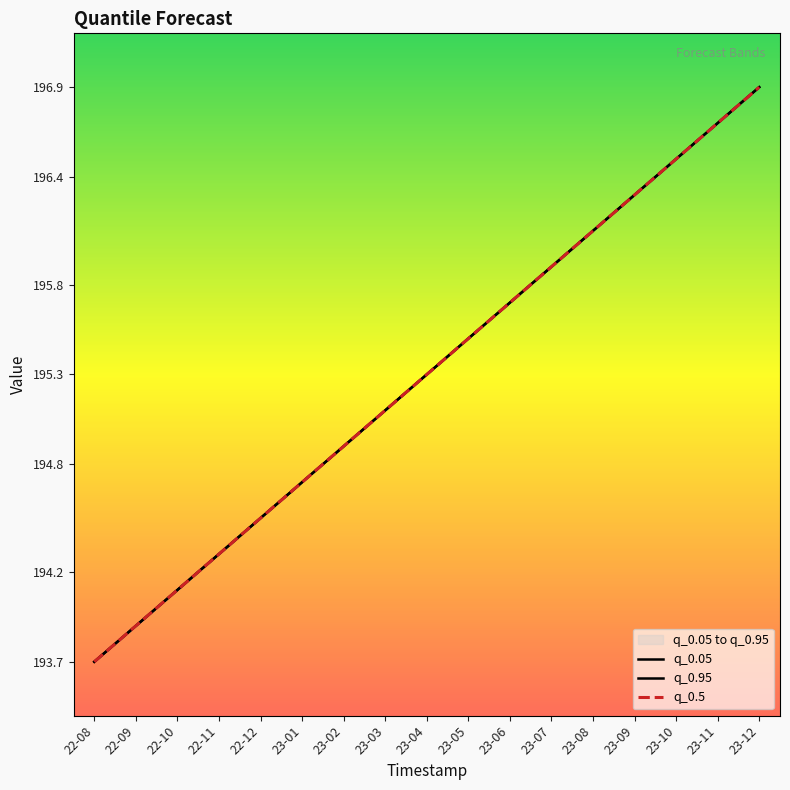

What is the value of the q_0.05 point at the 6th from the left?

194.7